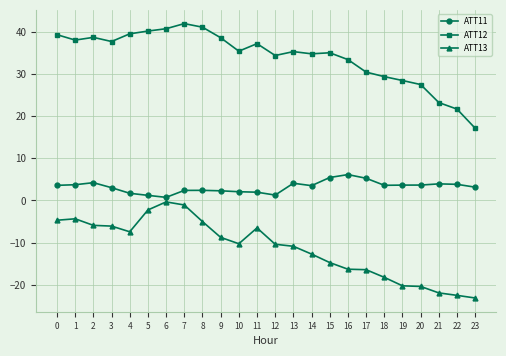

What is the sum of the ATT13 values at 10 and 14?

-23.0